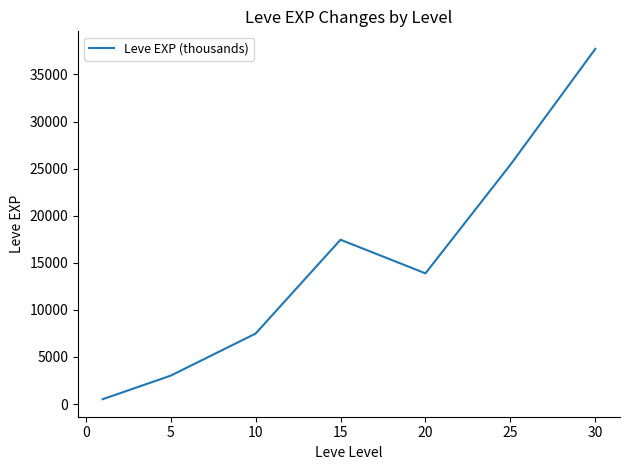

What is the maximum value shown in the chart?

37715.0